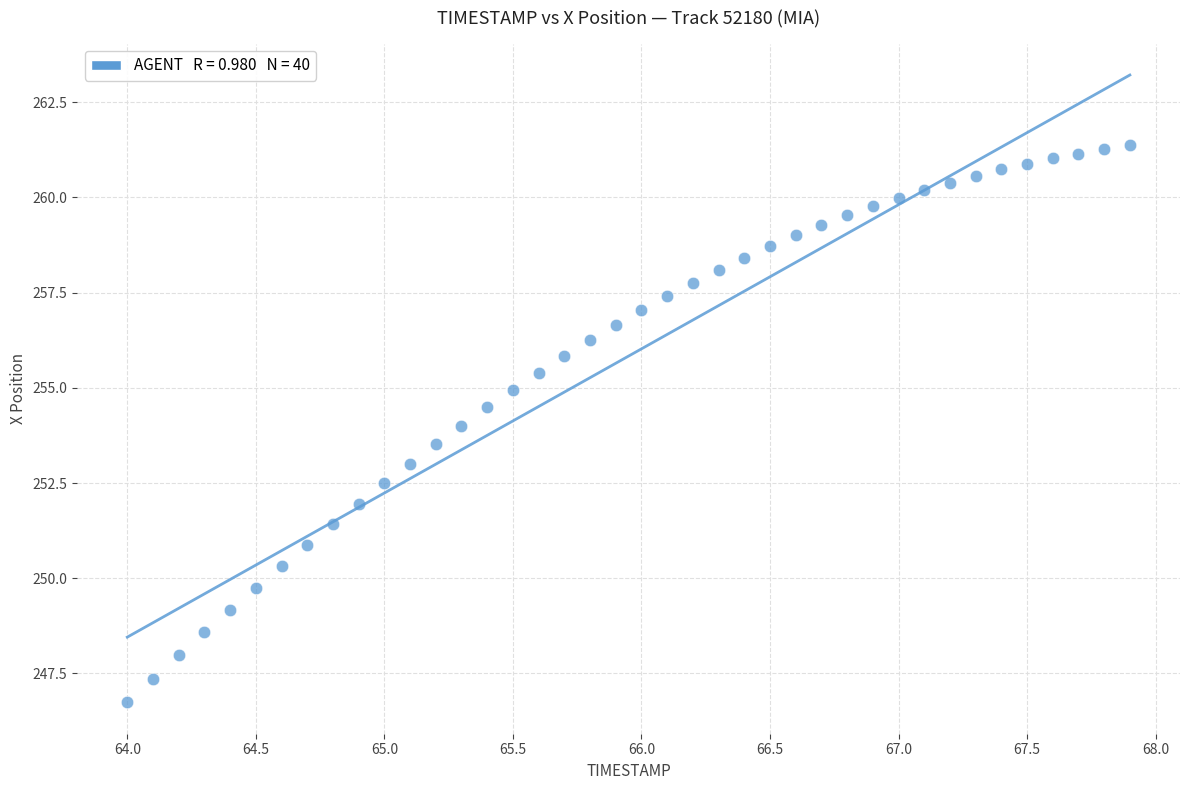

What is the range of Y values (max minus min)?

14.6